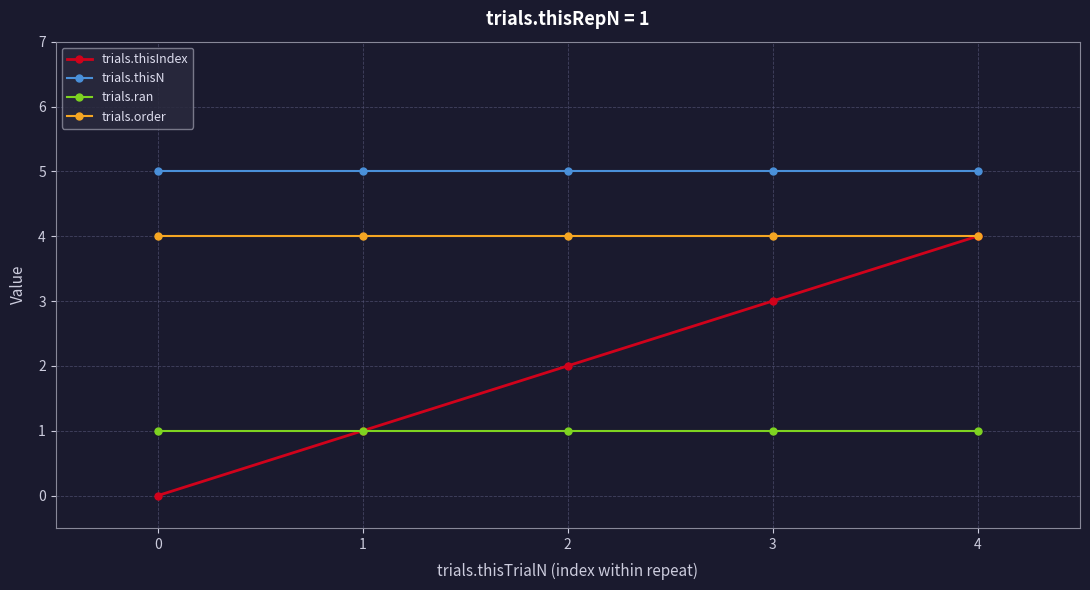

Reading right to left, extract all data points from this chart.

trials.thisIndex: 4=4	3=3	2=2	1=1	0=0
trials.thisN: 4=5	3=5	2=5	1=5	0=5
trials.ran: 4=1	3=1	2=1	1=1	0=1
trials.order: 4=4	3=4	2=4	1=4	0=4